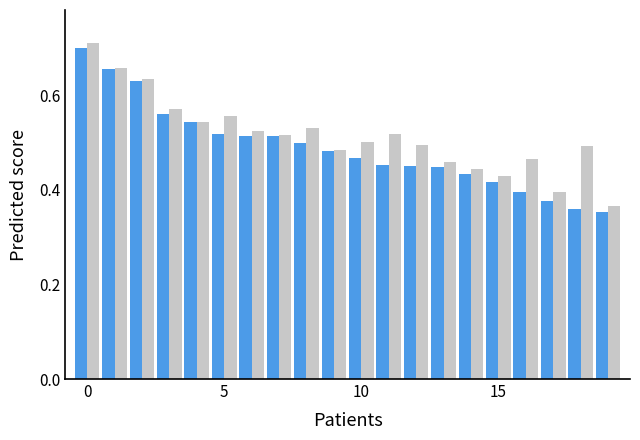

How many bars are there in total?

40